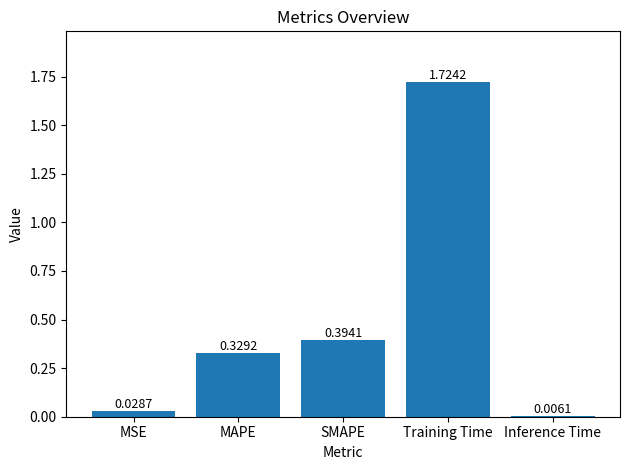

What is the change in value from SMAPE to Inference Time?

-0.4